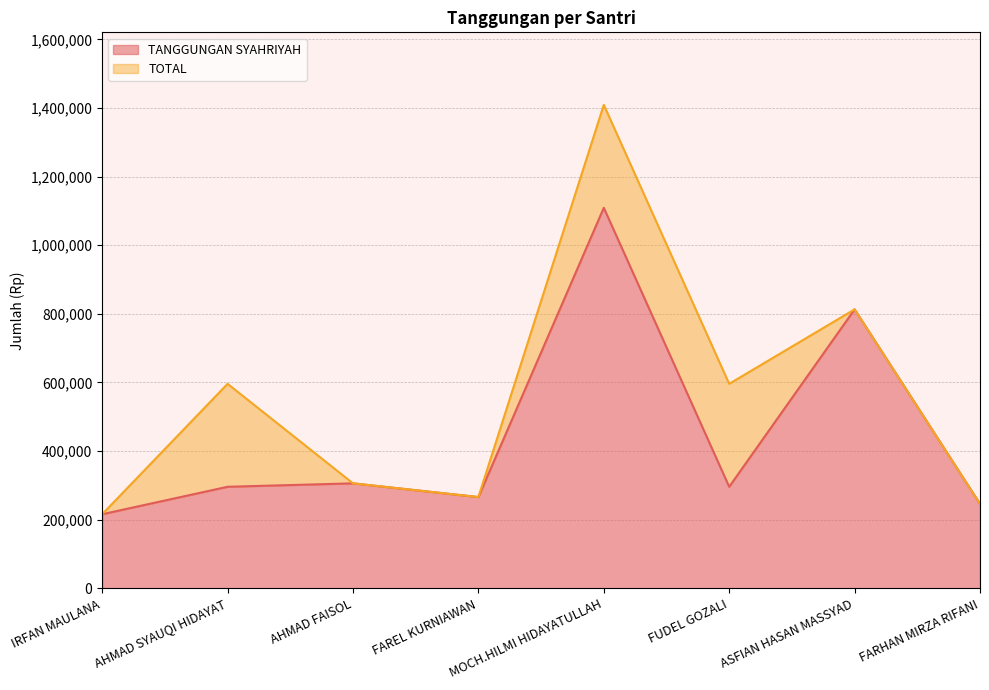

Which series has the largest range (max minus min)?

TOTAL